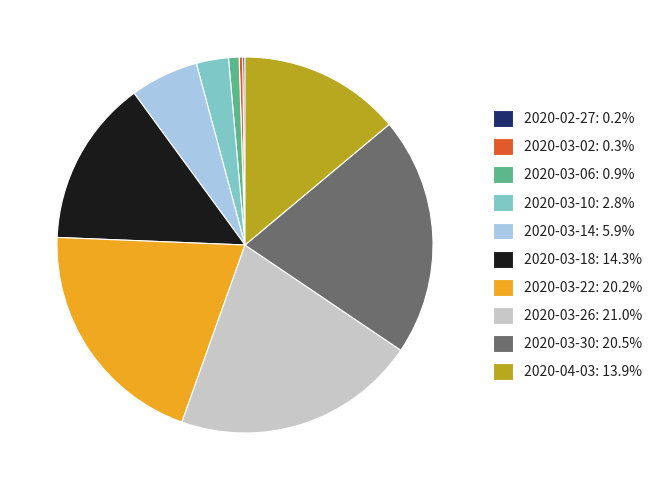

Approximately how many times larger is the value at 2020-03-30: 20.5% compared to 2020-04-03: 13.9%?

1.5